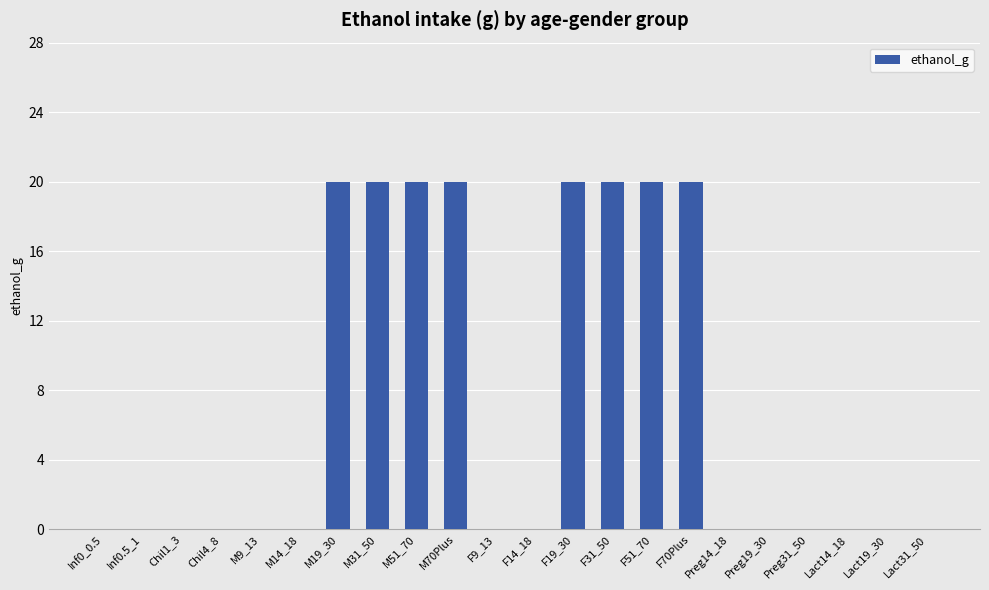

The chart shows a value of 0 at F14_18. True or false?

True